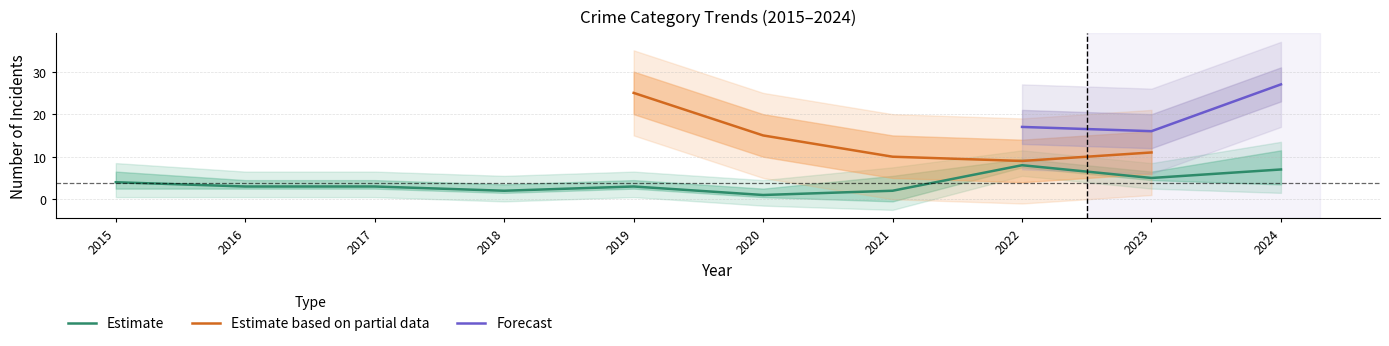

At which label does Estimate reach its minimum?

2020